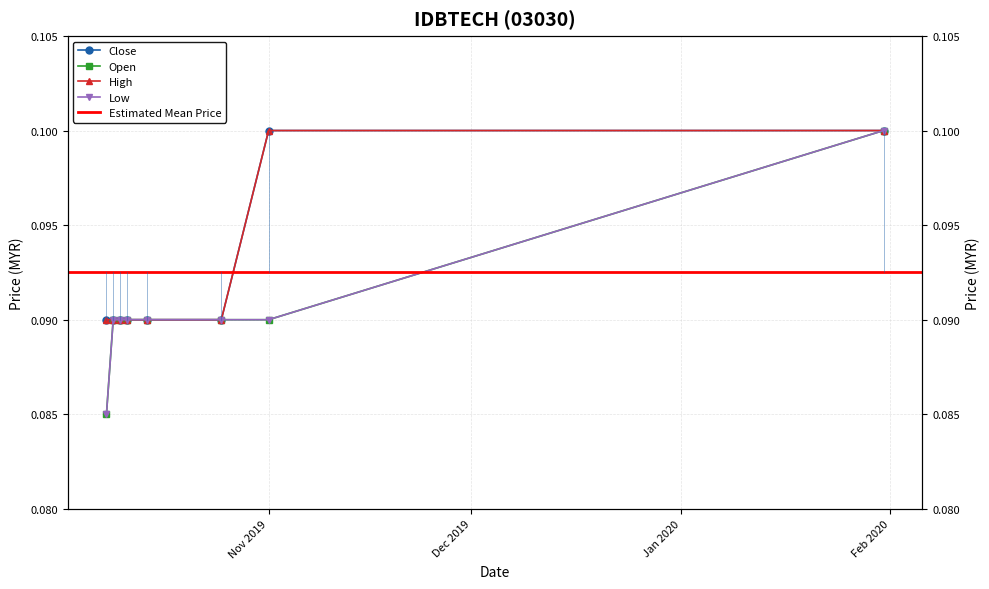

True or false: low has more than 0 interior local peaks.

False